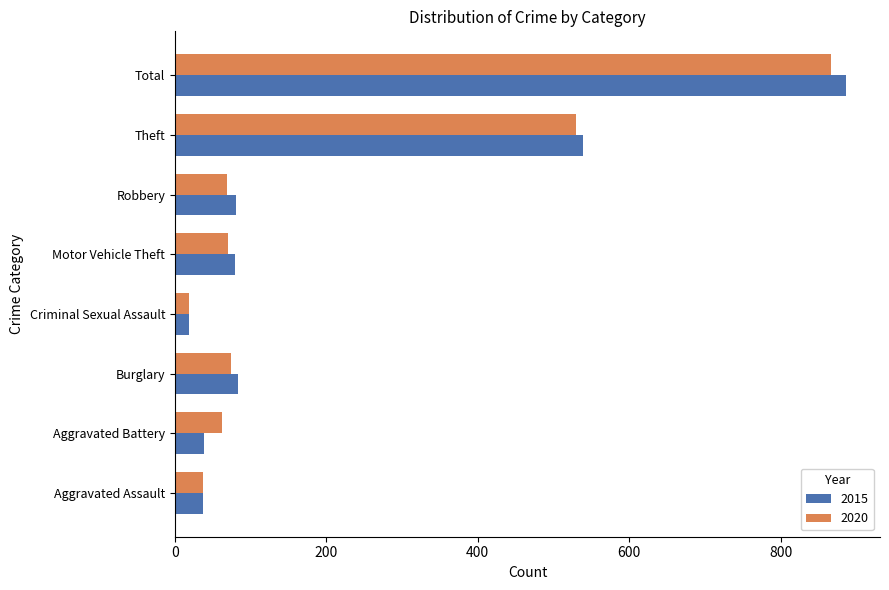

At which label is 2020 closest to 442?

Theft